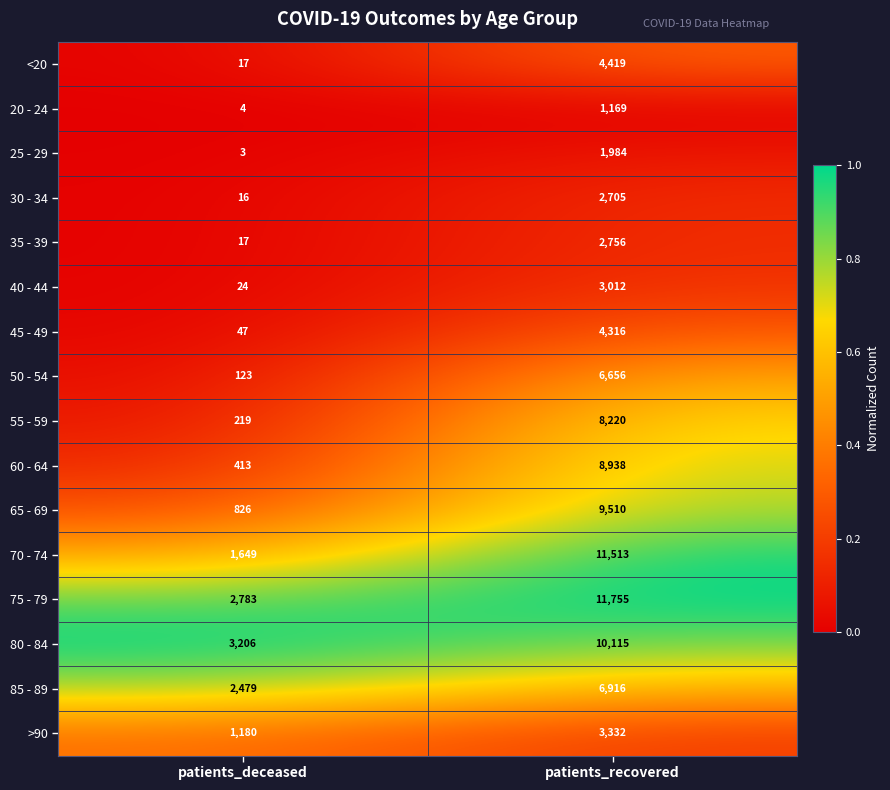

Which series has the widest spread of values?

70 - 74